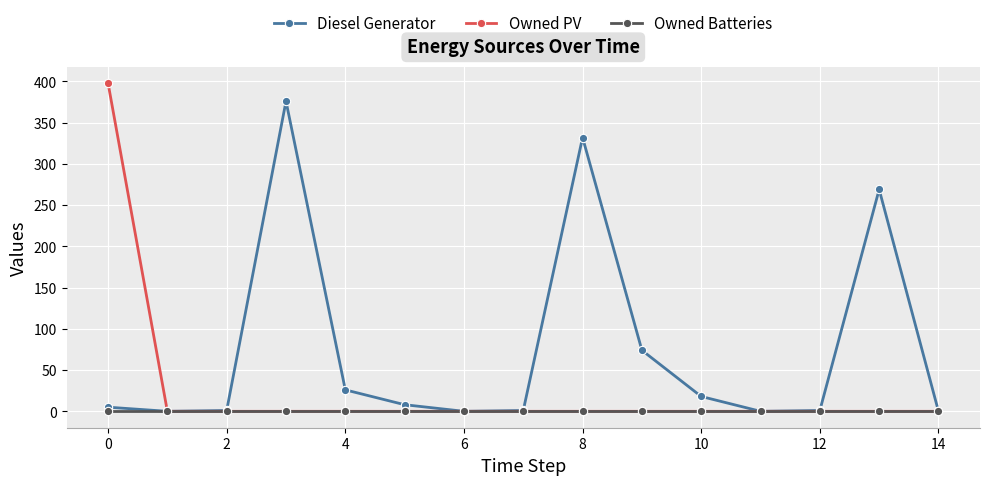

True or false: Diesel Generator has more than 2 interior local peaks.

True